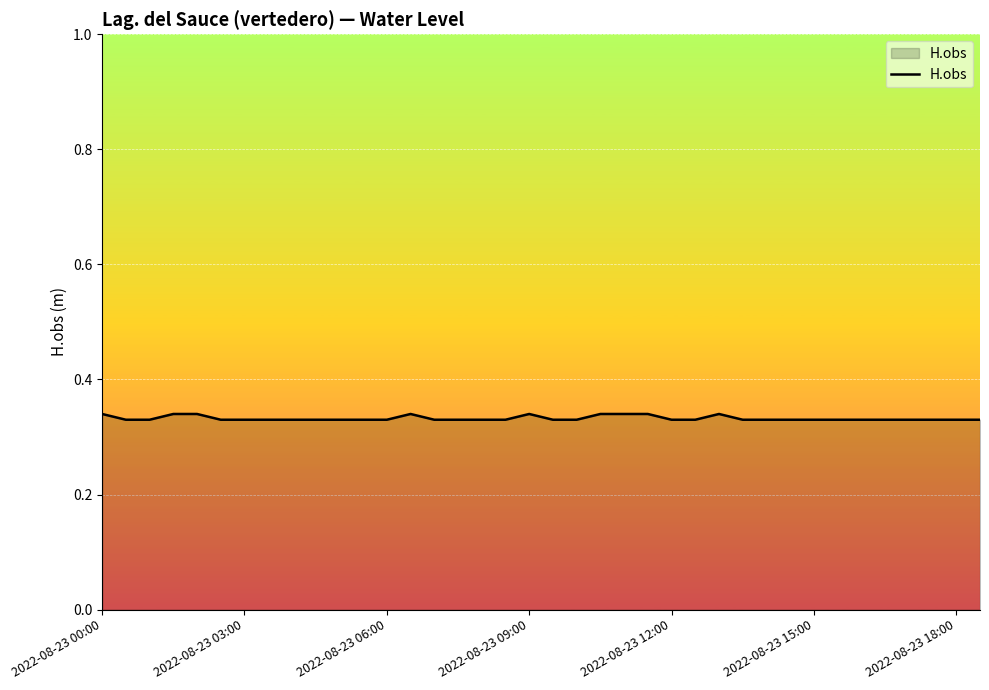

How many interior local peaks (higher than both neighbors) does the data have?

3